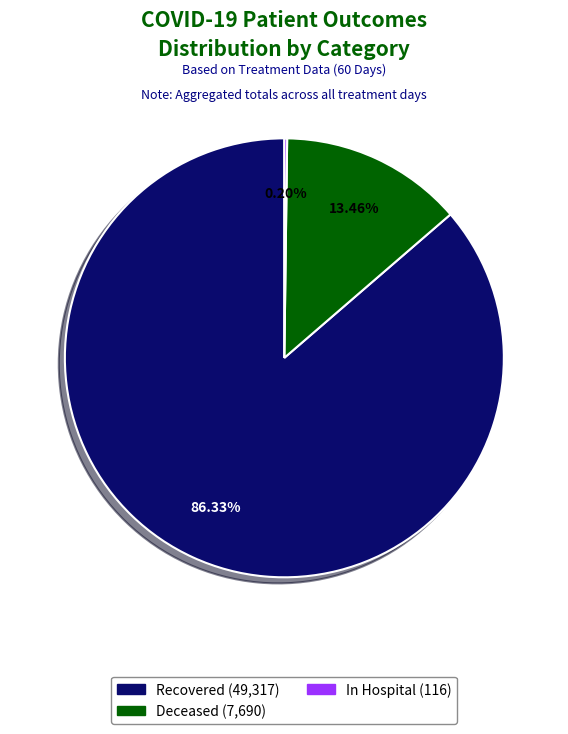

Is there a majority slice in this chart?

Yes